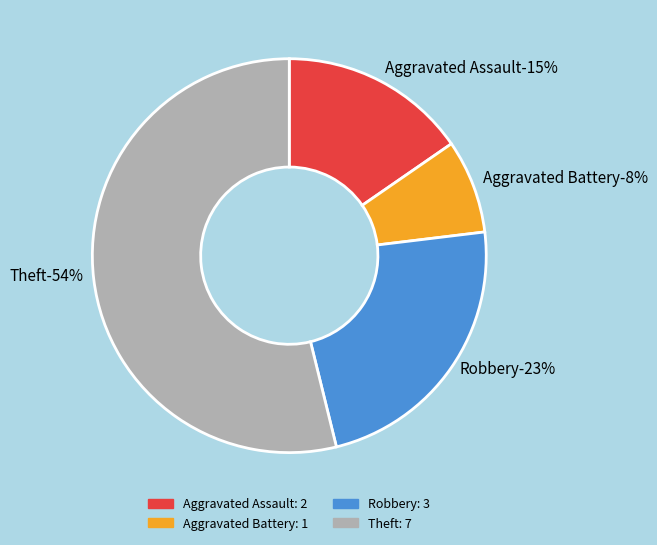

True or false: Aggravated Assault accounts for 15% of the total.

True